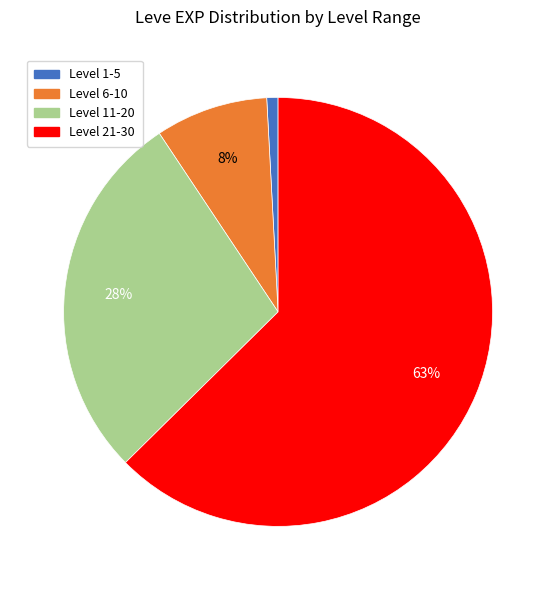

To the nearest percent, what is the average slice percentage?

25%